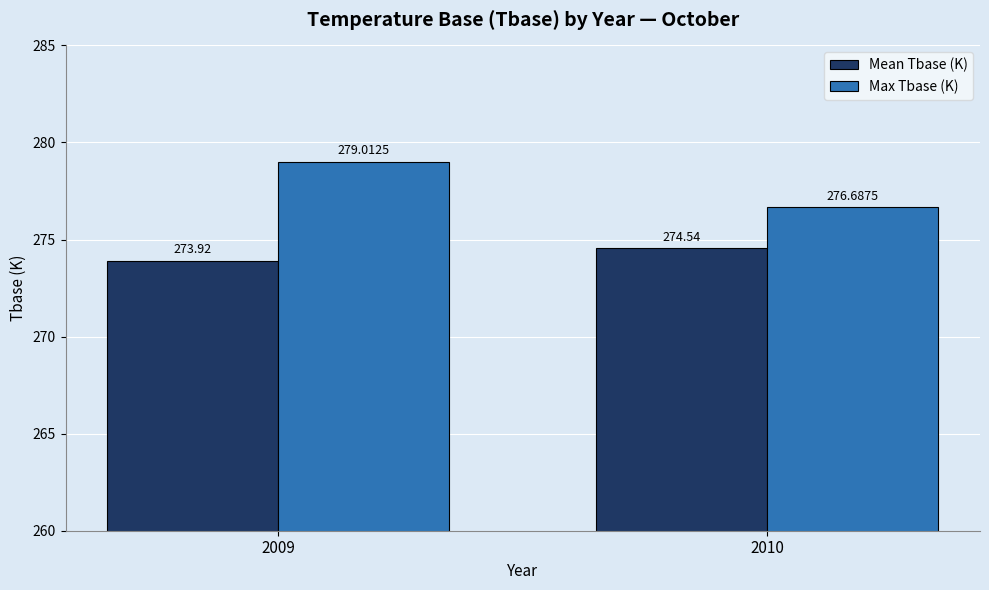

Reading left to right, list all the values displayed in this chart.

Mean Tbase (K): 2009=273.9	2010=274.5
Max Tbase (K): 2009=279.0	2010=276.7